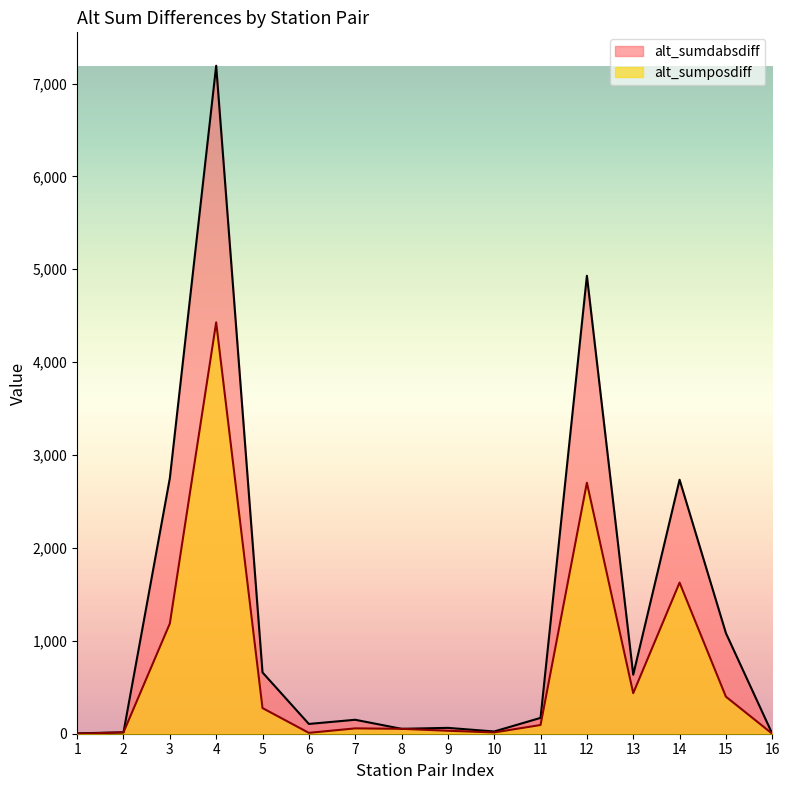

Is the value of alt_sumdabsdiff at 16 greater than the value of alt_sumposdiff at 15?

No